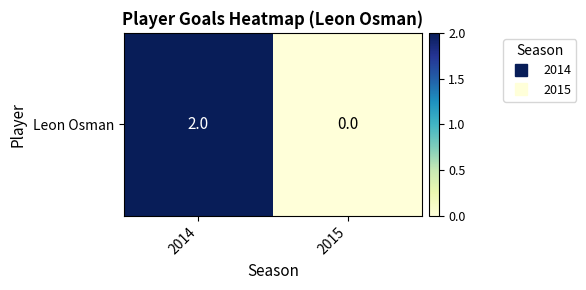

Reading left to right, what are all the values shown in this chart?

2	0